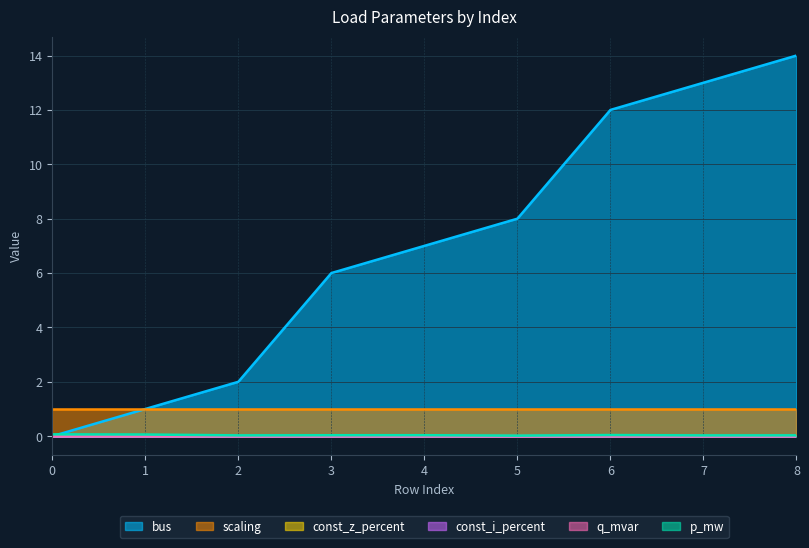

What is the sum of the bus values at 6 and 2?

14.0